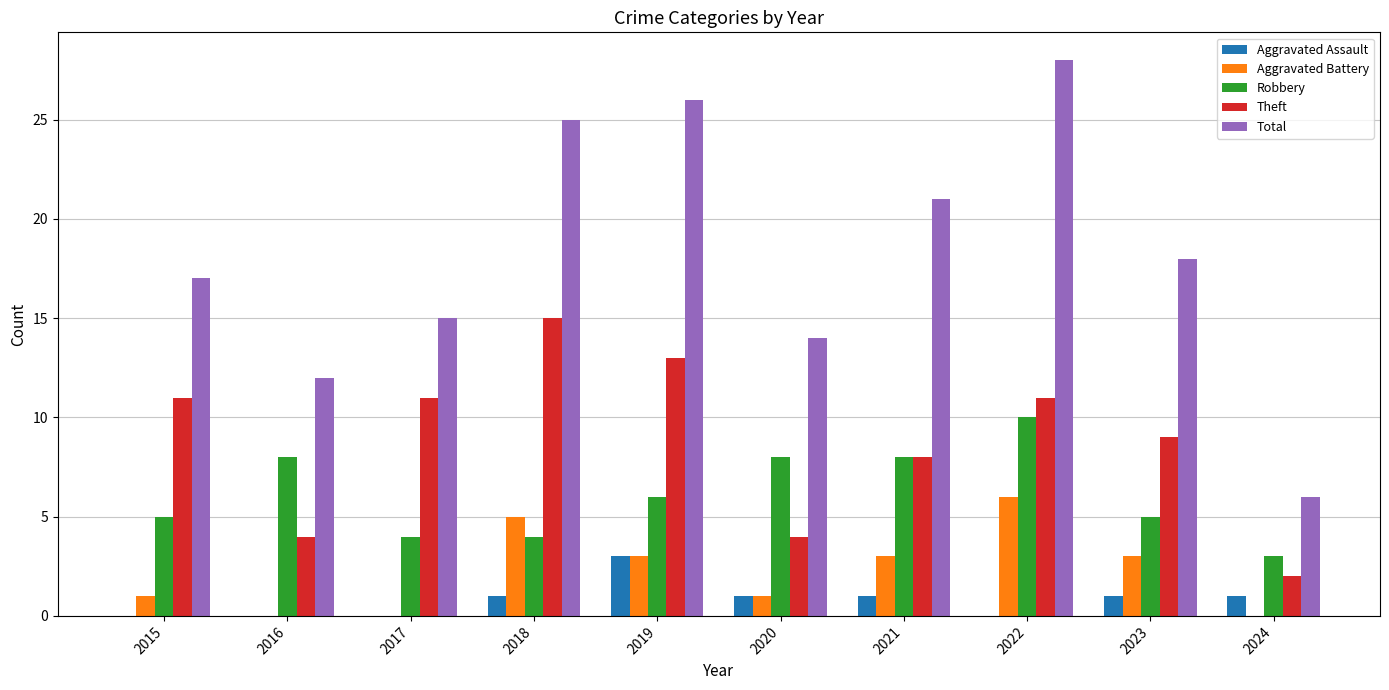

Count the number of categories in the chart.

10